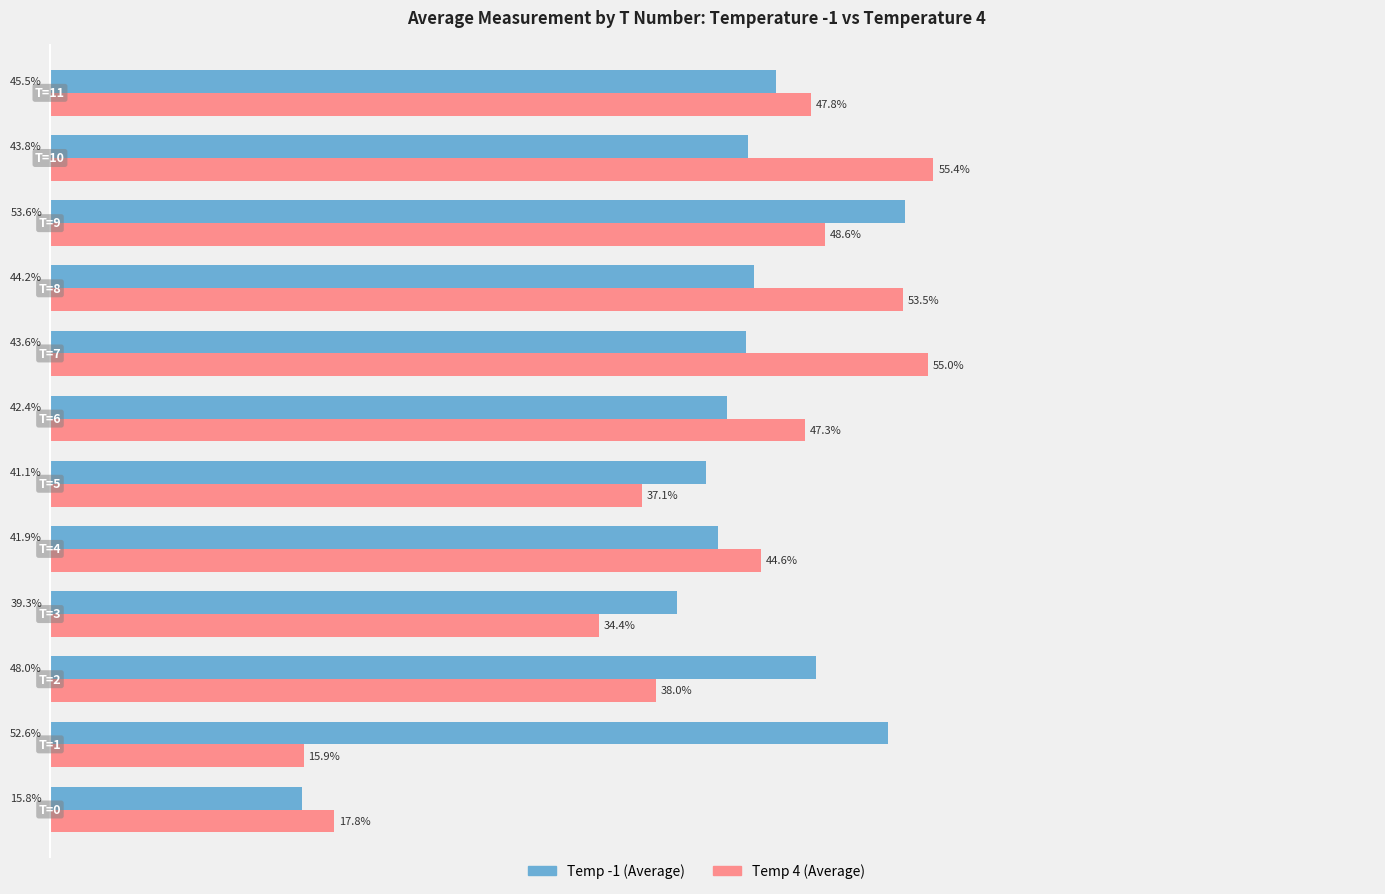

Which series has the largest total across all categories?

Temp -1 (Average)